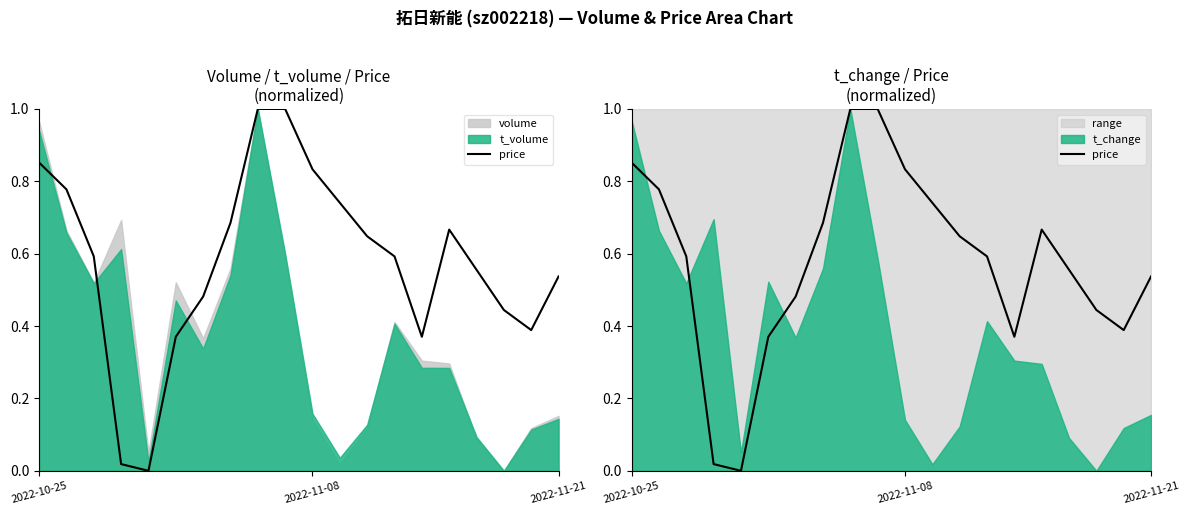

Reading left to right, transcribe all the data shown in this chart.

0.9	0.8	0.6	0.0	0.0	0.4	0.5	0.7	1.0	1.0	0.8	0.7	0.6	0.6	0.4	0.7	0.6	0.4	0.4	0.5